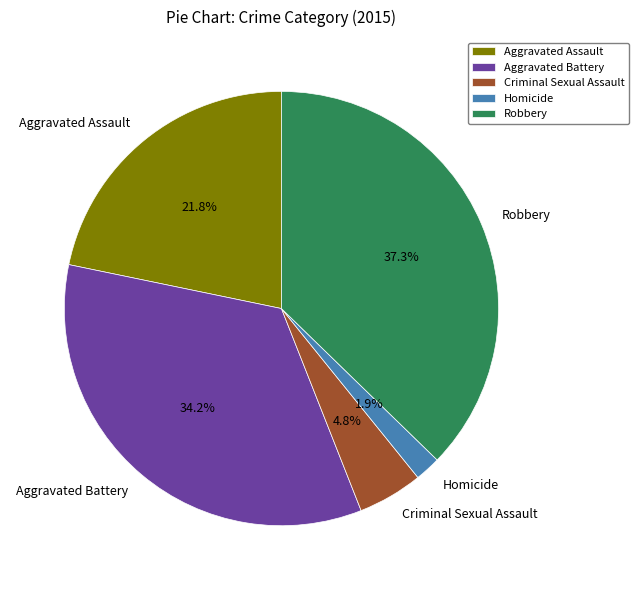

What is the largest slice in the pie chart?

Robbery